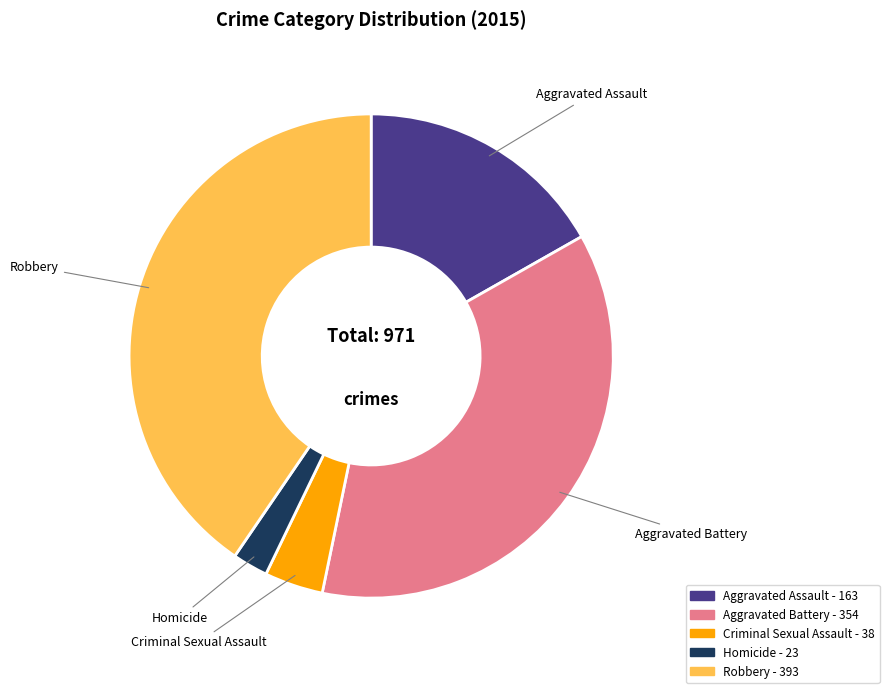

How many segments does this pie chart have?

5